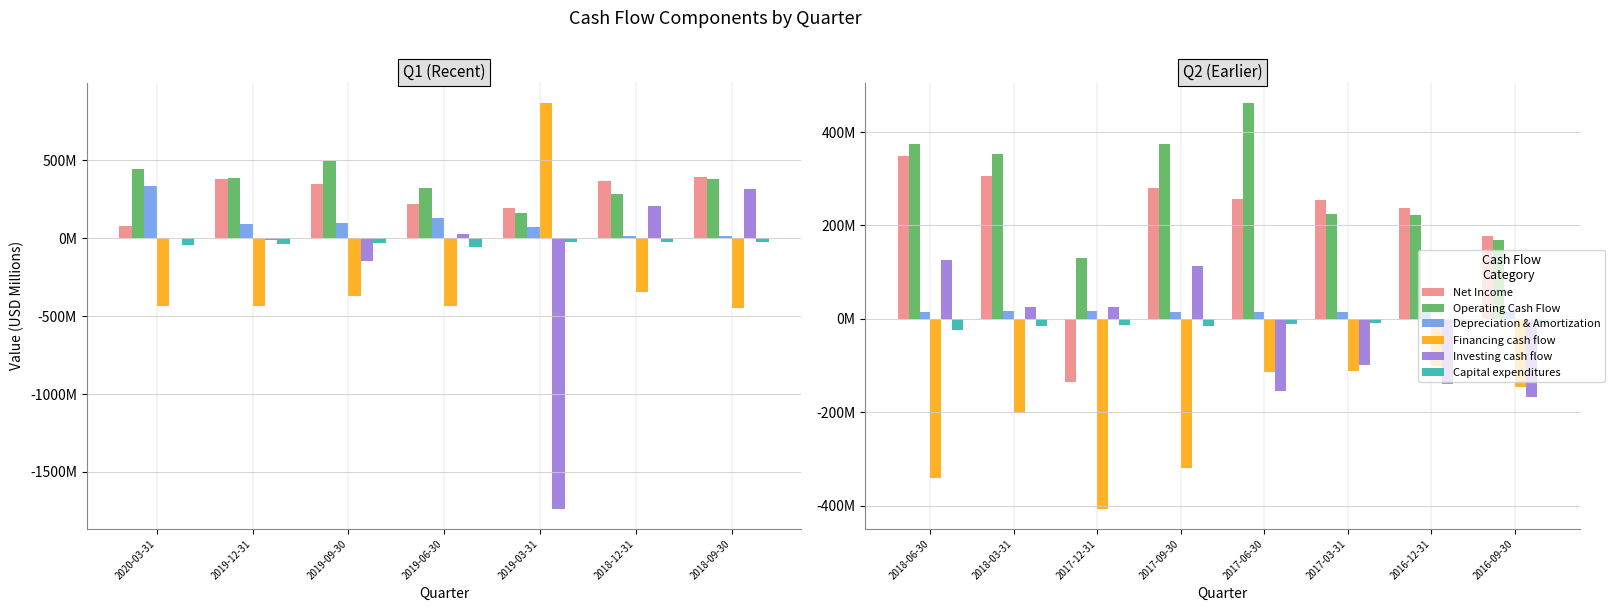

What is the label of the 7th bar from the left?

2016-12-31